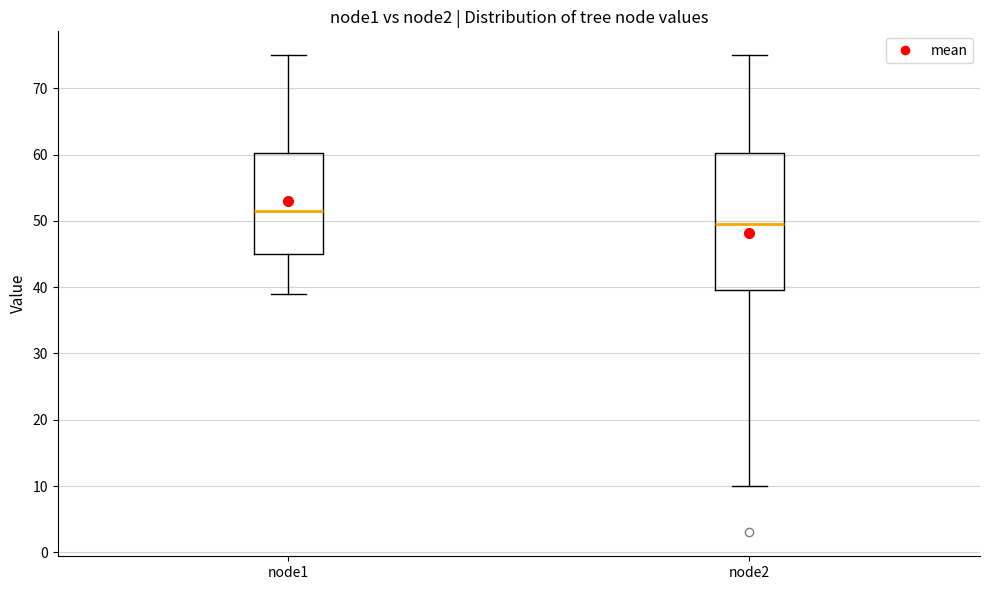

Comparing the boxes themselves (not the whiskers), which one is the tallest?

node2